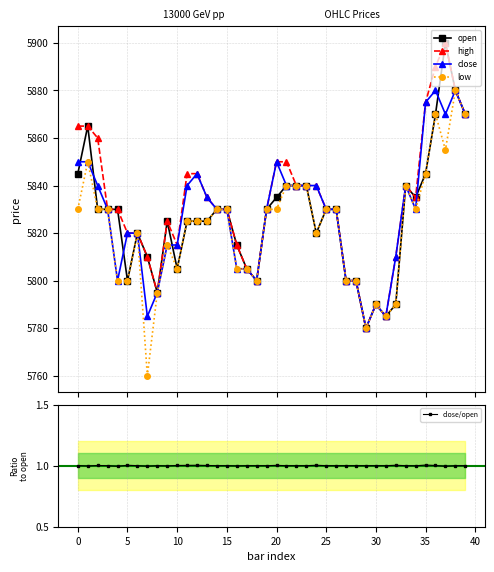

What is the label of the 20th point from the right?

20